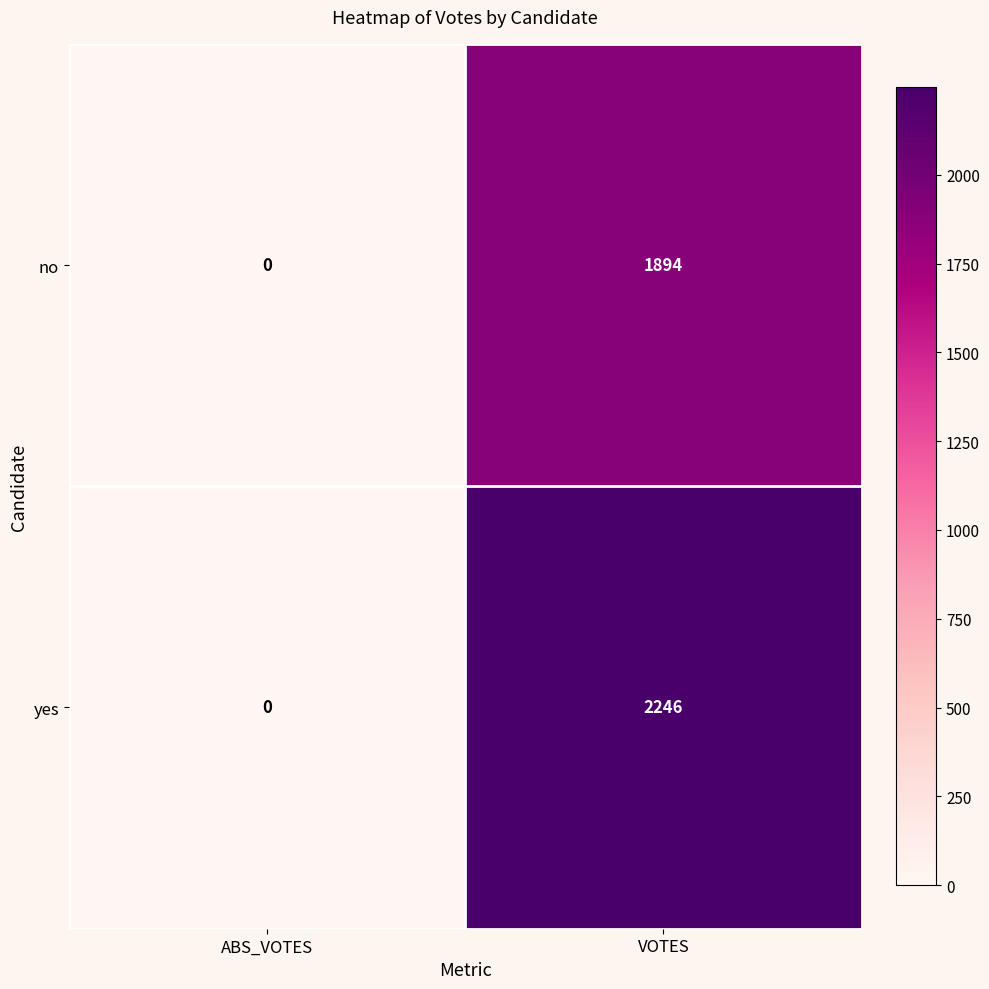

What is the difference between the yes values at ABS_VOTES and VOTES?

2246